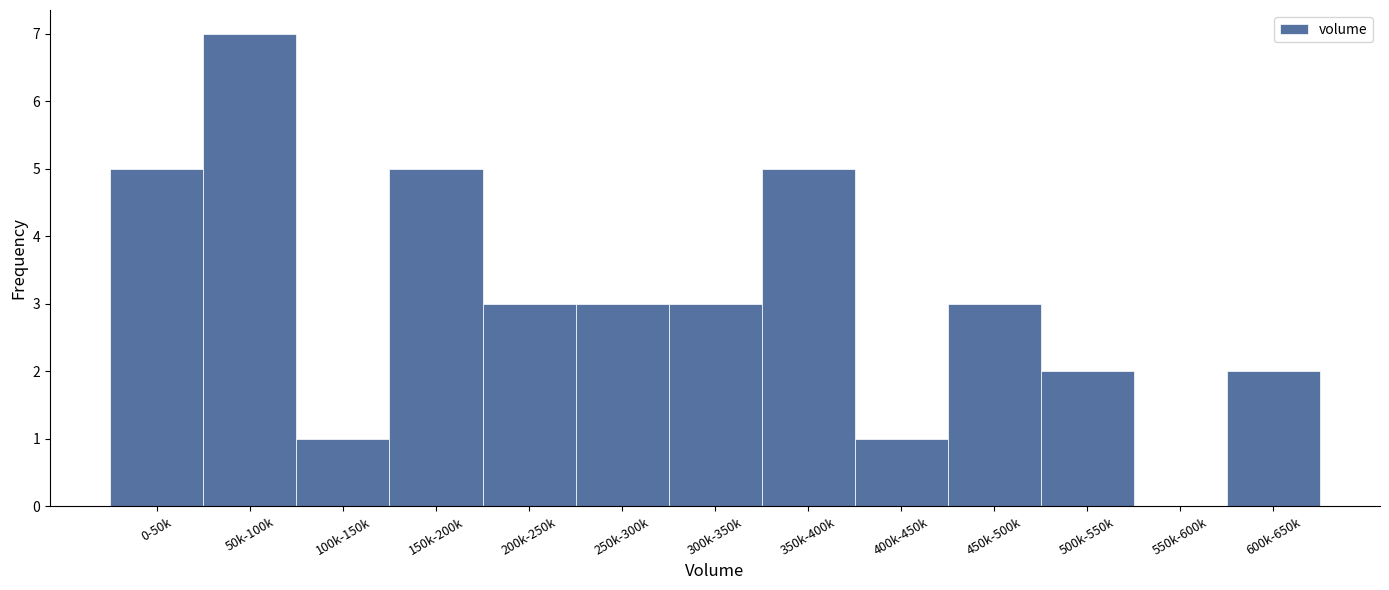

Reading left to right, list all the values displayed in this chart.

0-50k=5	50k-100k=7	100k-150k=1	150k-200k=5	200k-250k=3	250k-300k=3	300k-350k=3	350k-400k=5	400k-450k=1	450k-500k=3	500k-550k=2	550k-600k=0	600k-650k=2